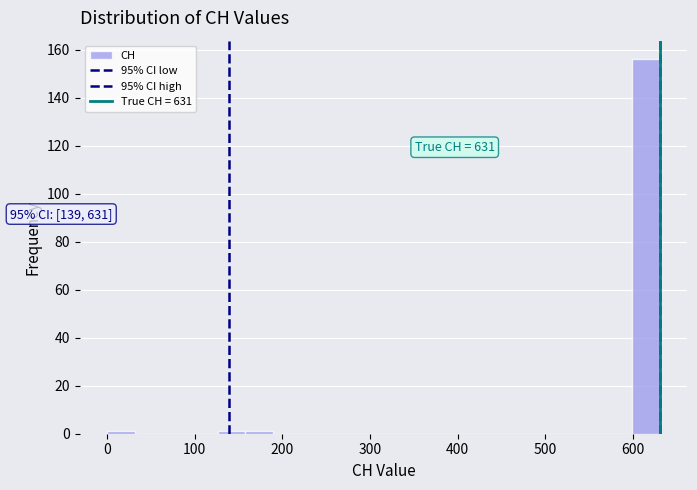

Read against the x-axis, roughly where is the centre of the tallest bar?

620